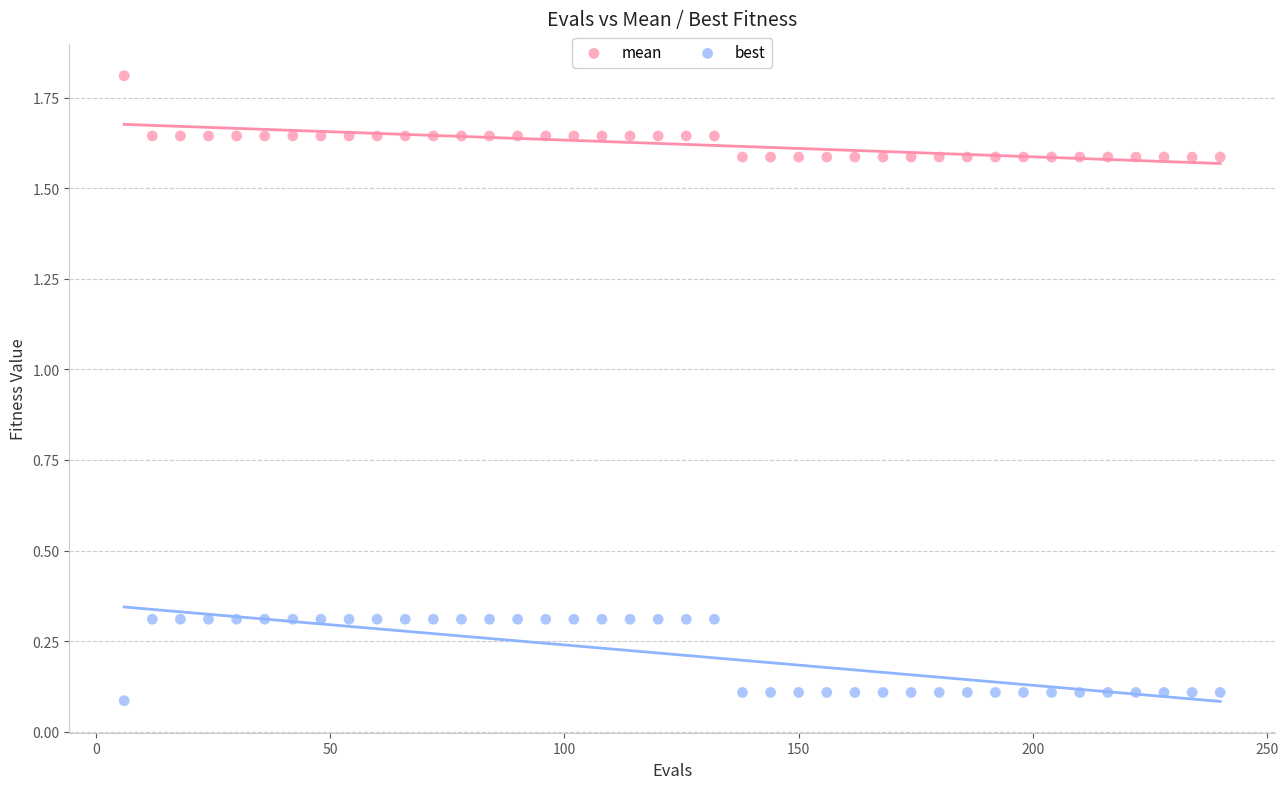

Which series contains the lowest Y value?

best